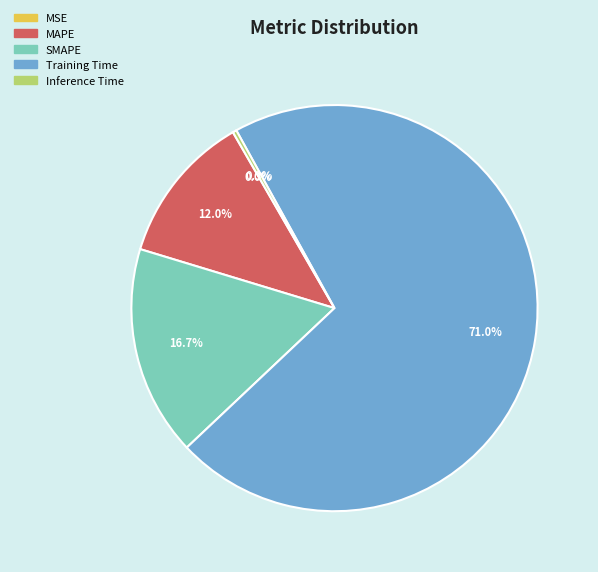

Between Training Time and MAPE, which is larger?

Training Time